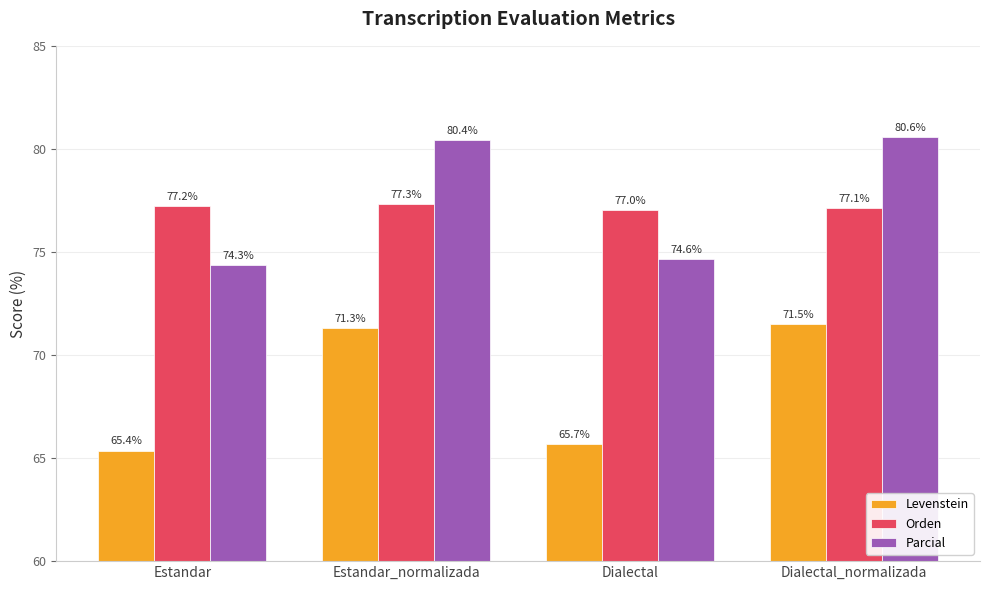

Rank the categories by Parcial value from lowest to highest.

Estandar, Dialectal, Estandar_normalizada, Dialectal_normalizada